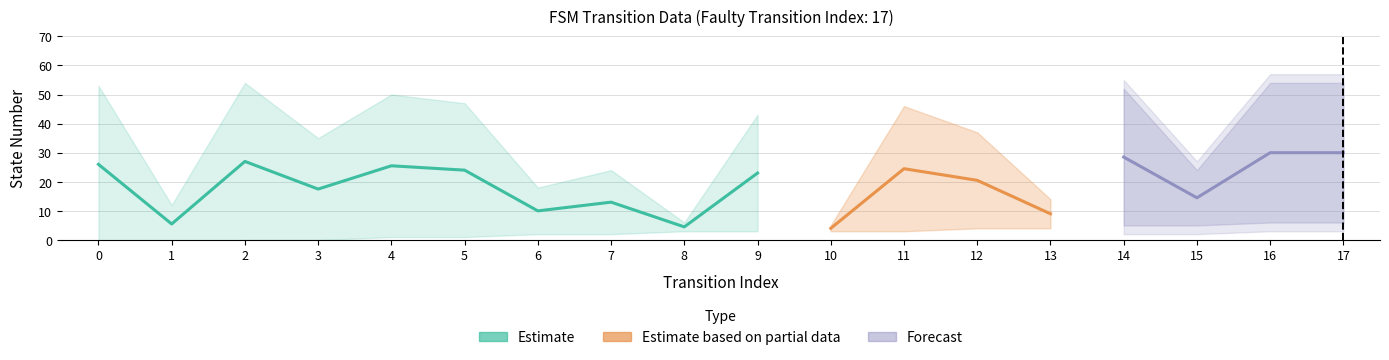

What is the difference between the highest and lowest values at 1?

11